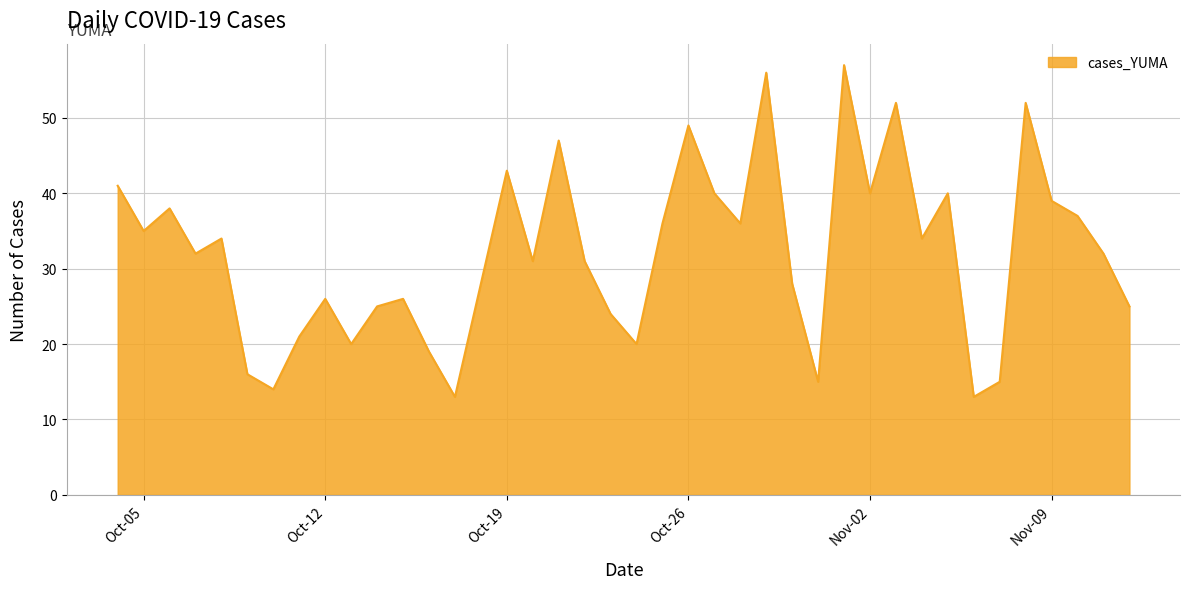

What is the maximum value shown in the chart?

57